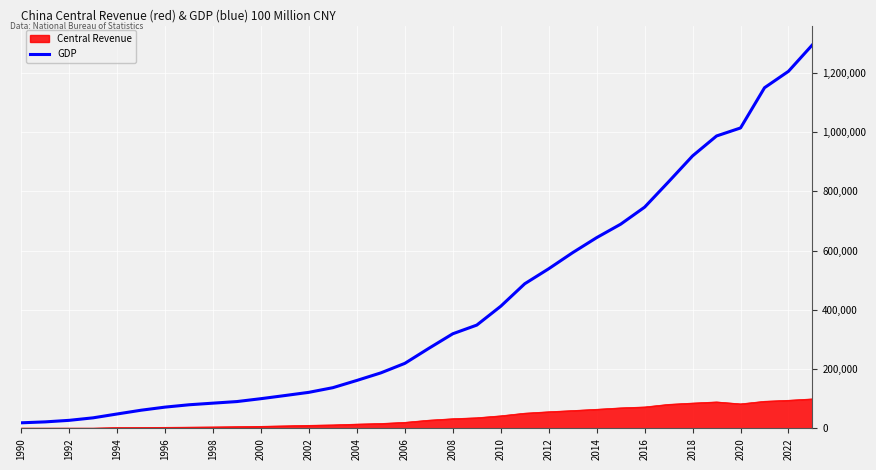

What is the greatest value displayed?

1294272.0